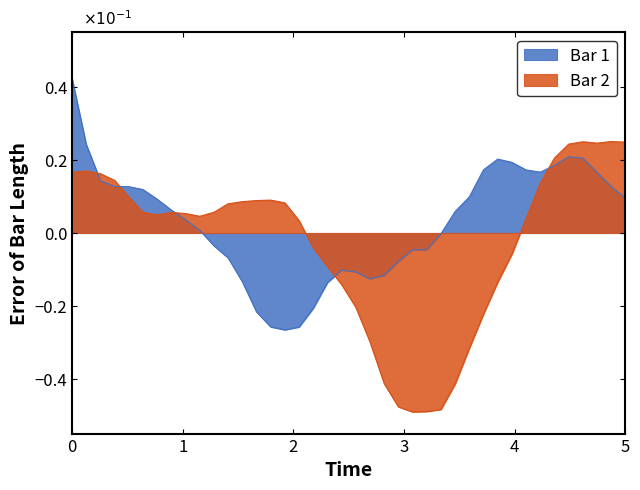

Which series has the largest range (max minus min)?

Bar 2